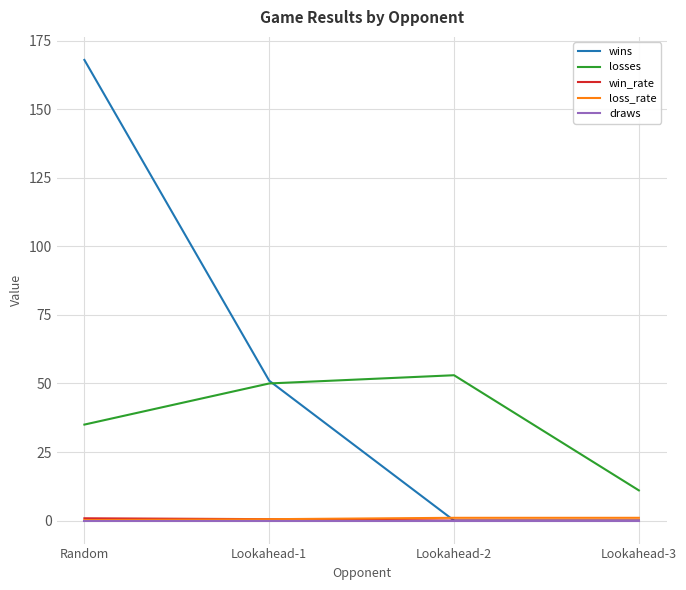

Which series has the largest total across all categories?

wins